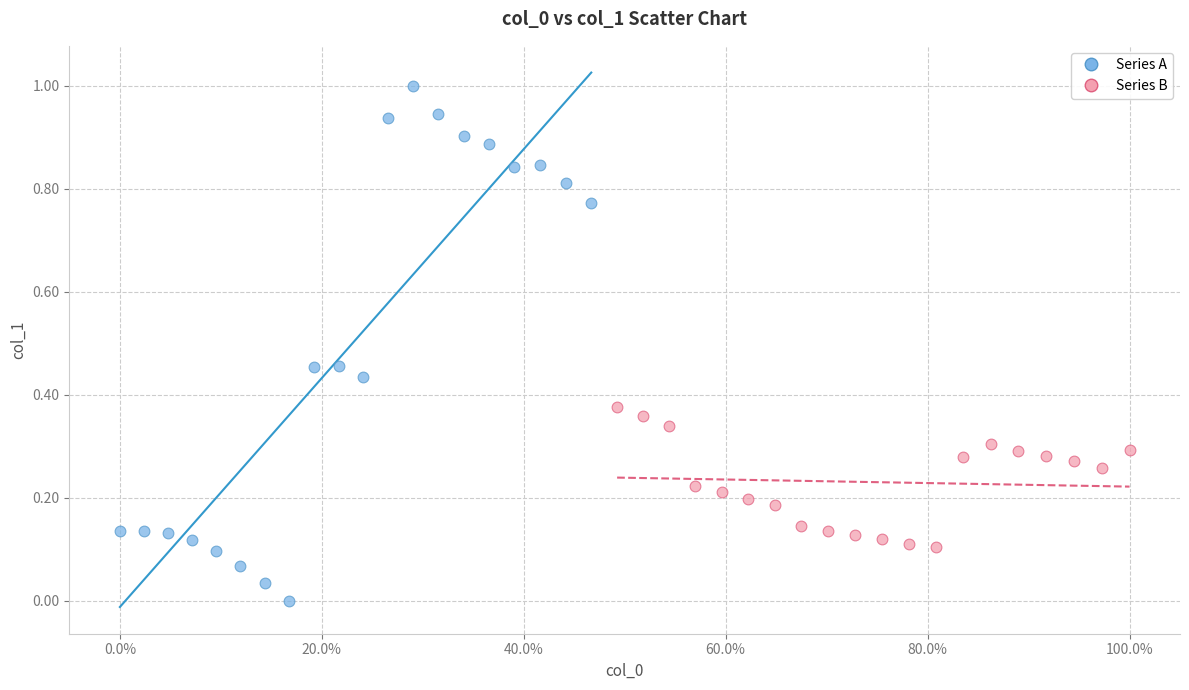

Which series has the largest Y range (max minus min)?

Series A